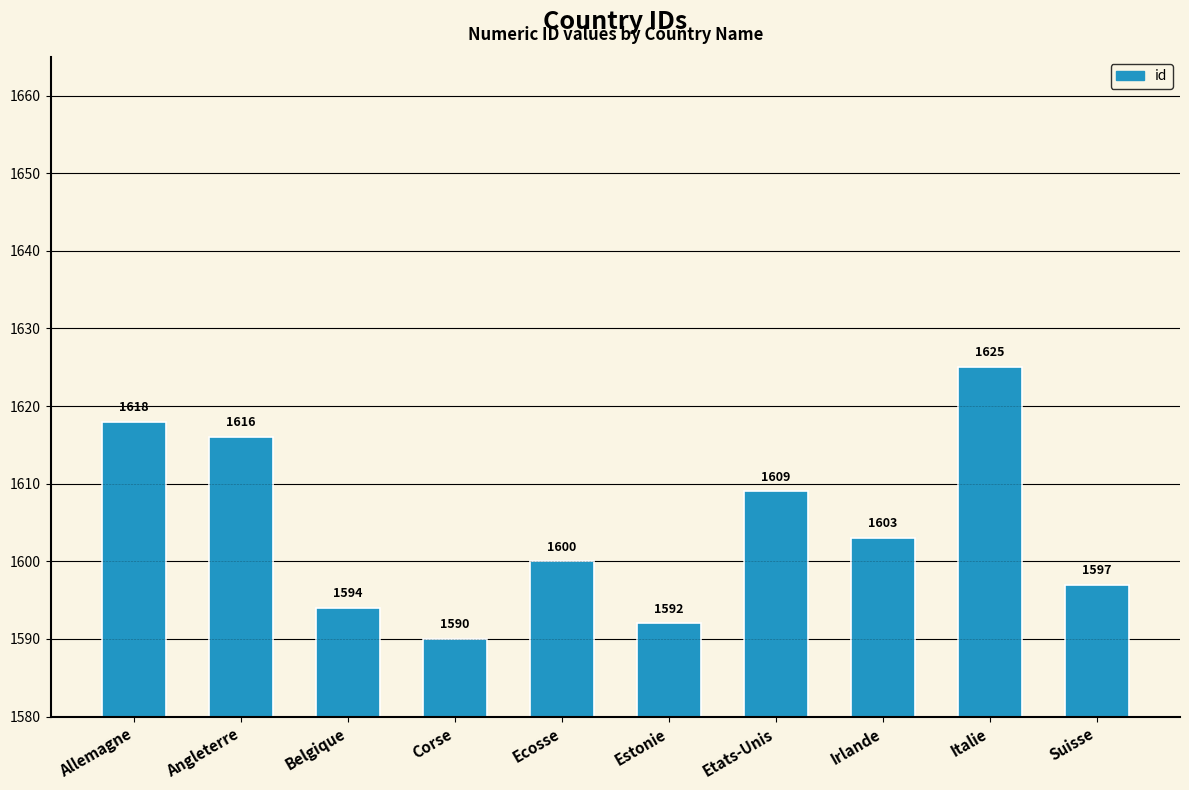

At which category does the chart reach its minimum across all series?

Corse